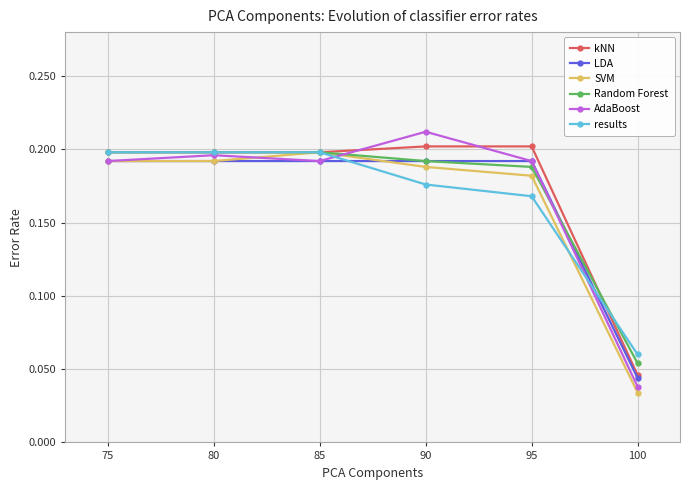

True or false: AdaBoost has more than 1 interior local peaks.

True